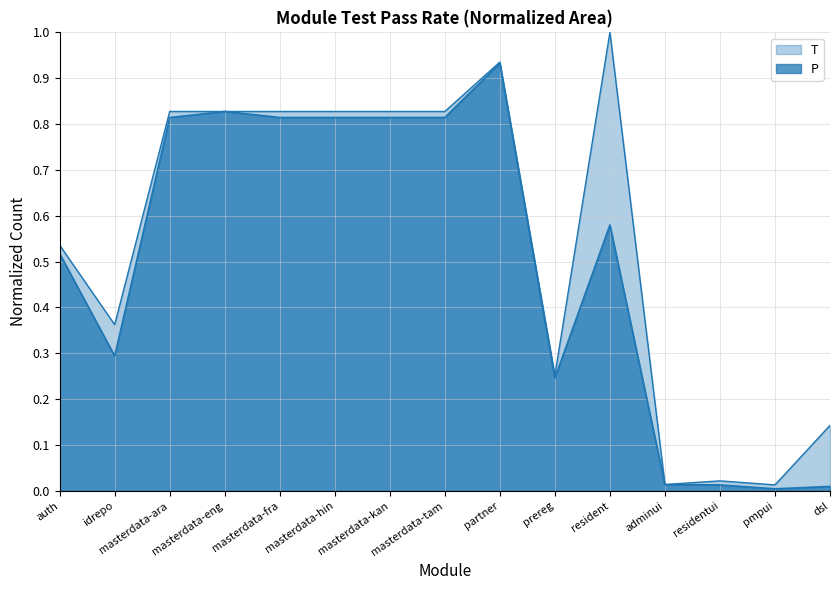

How many interior local valleys does the T series have?

4